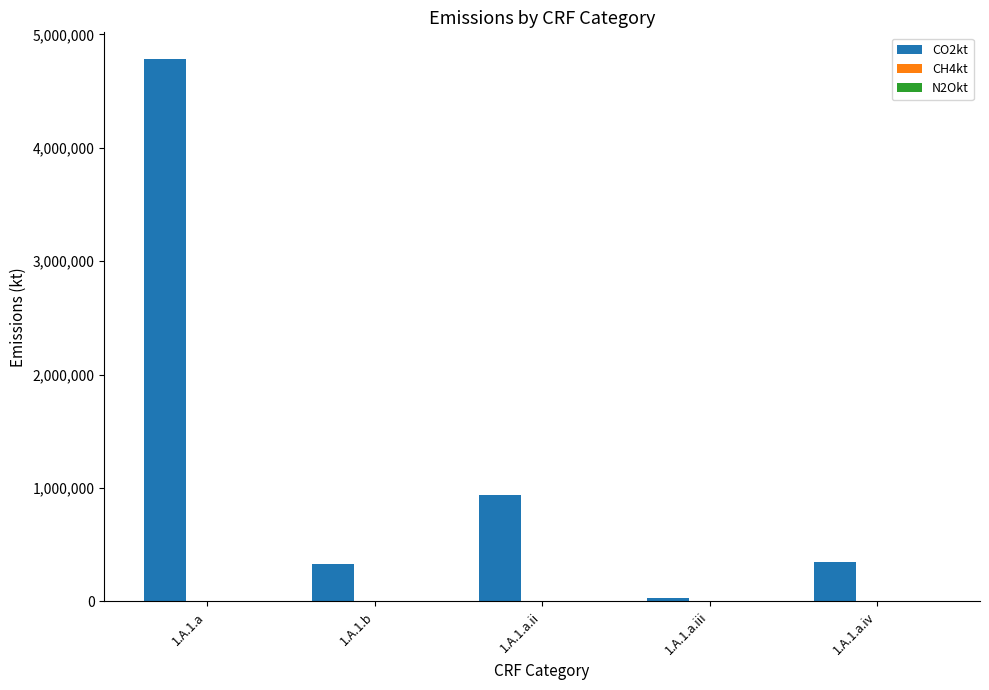

Are the bars horizontal?

No